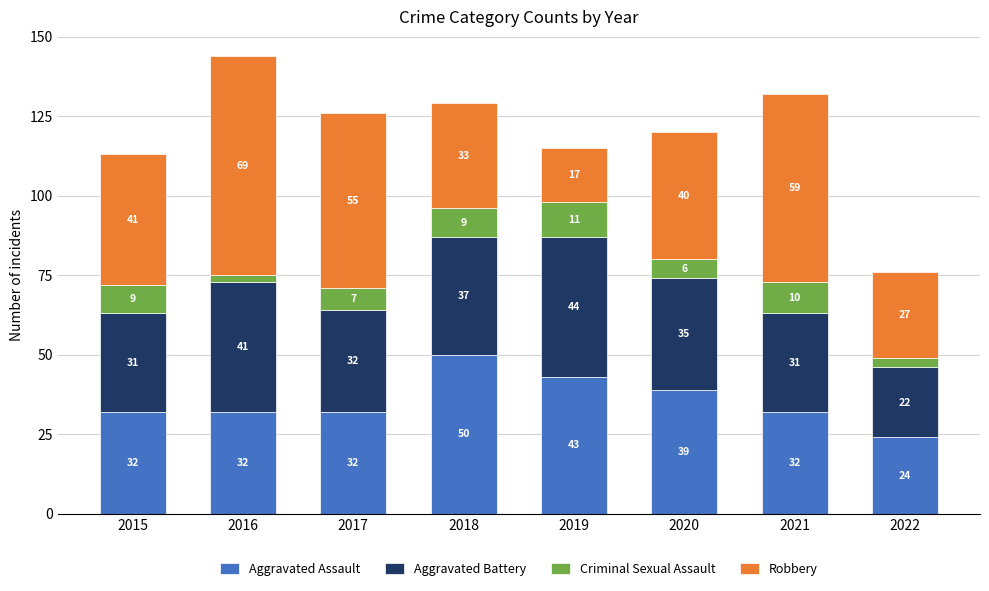

What is the lowest value of the Aggravated Assault series?

24